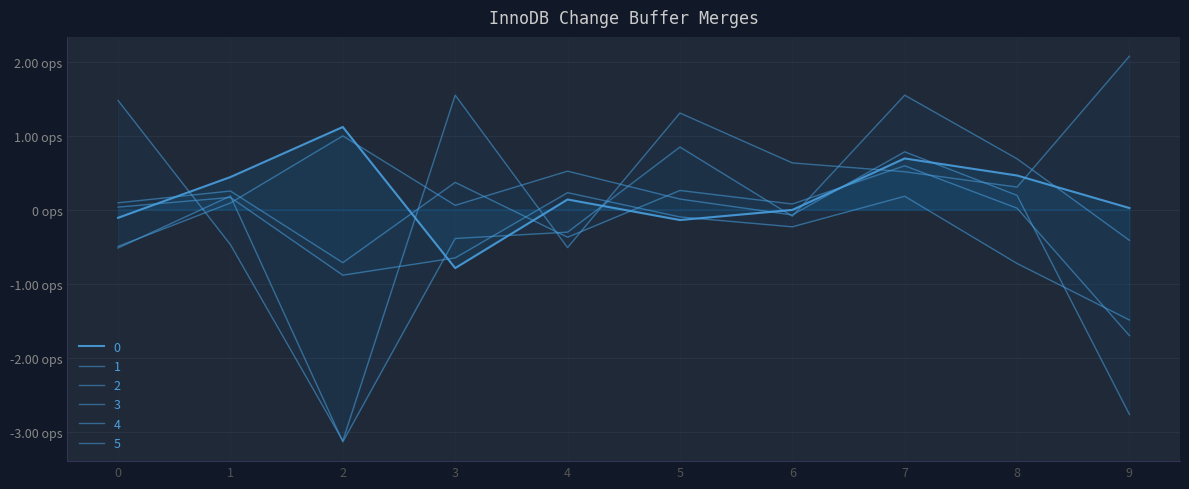

At which category is the sum across all series the highest?

7